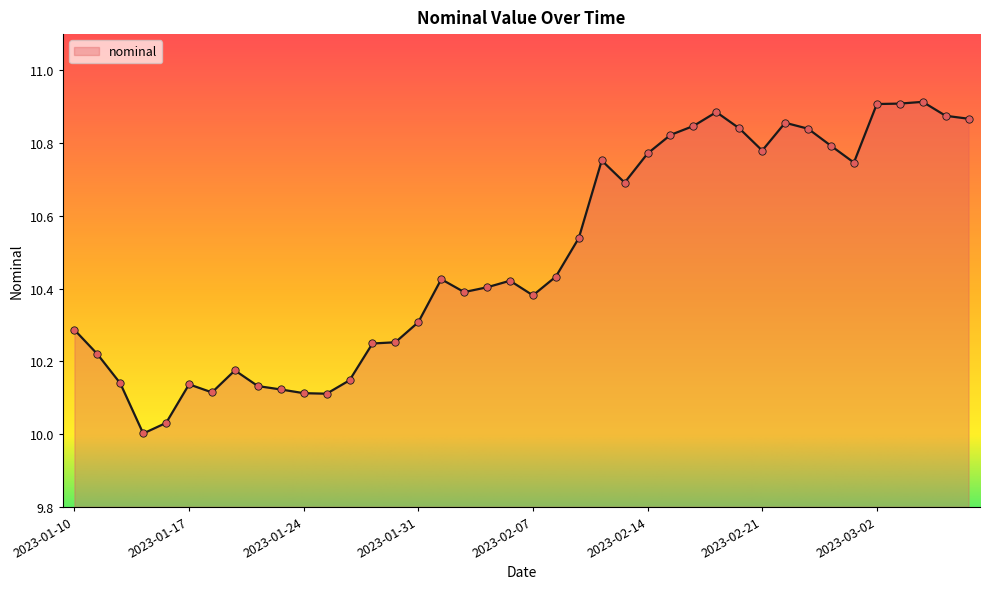

What is the difference between the maximum and minimum values?

0.9